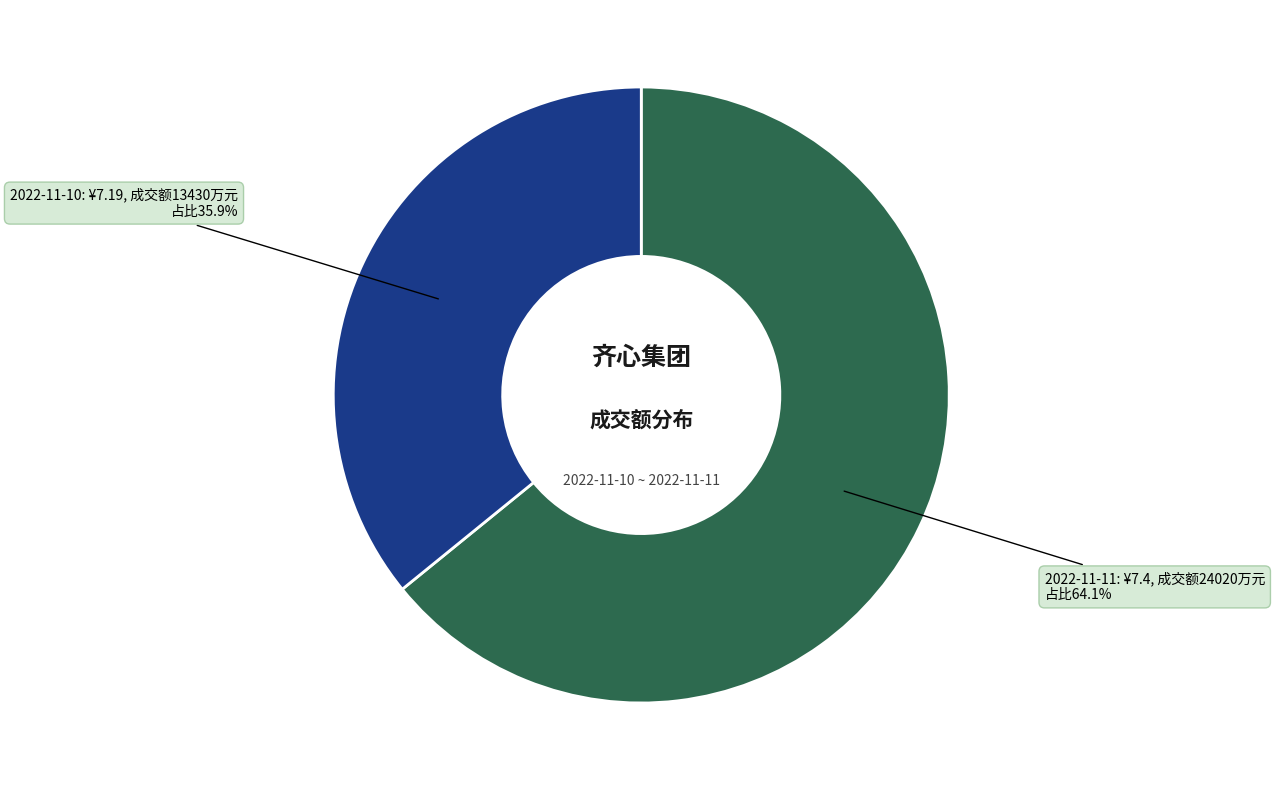

Is there a majority slice in this chart?

Yes